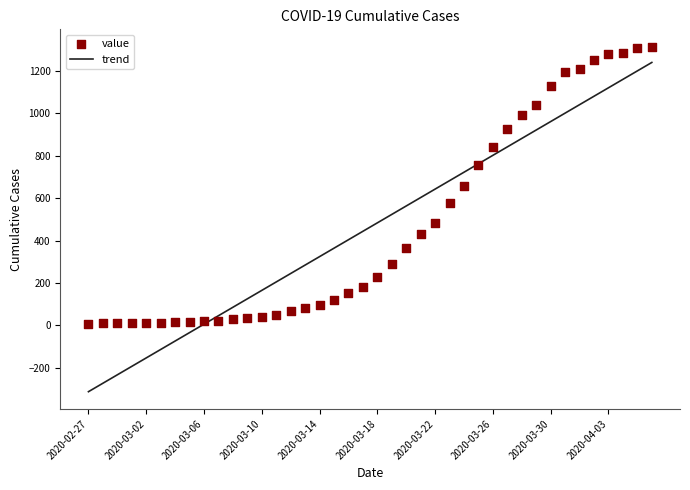

Which series has the widest spread of Y values?

trend